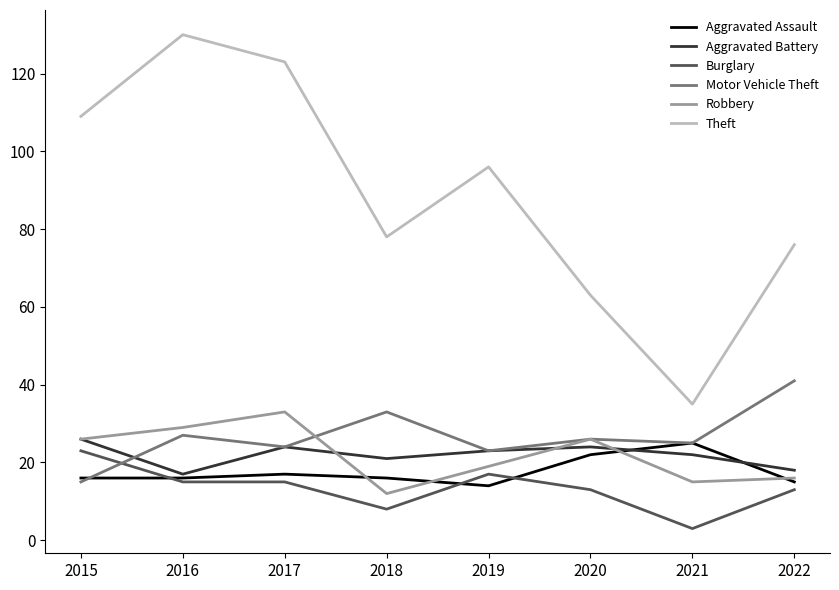

True or false: Theft has more than 1 points higher than both neighbors.

True